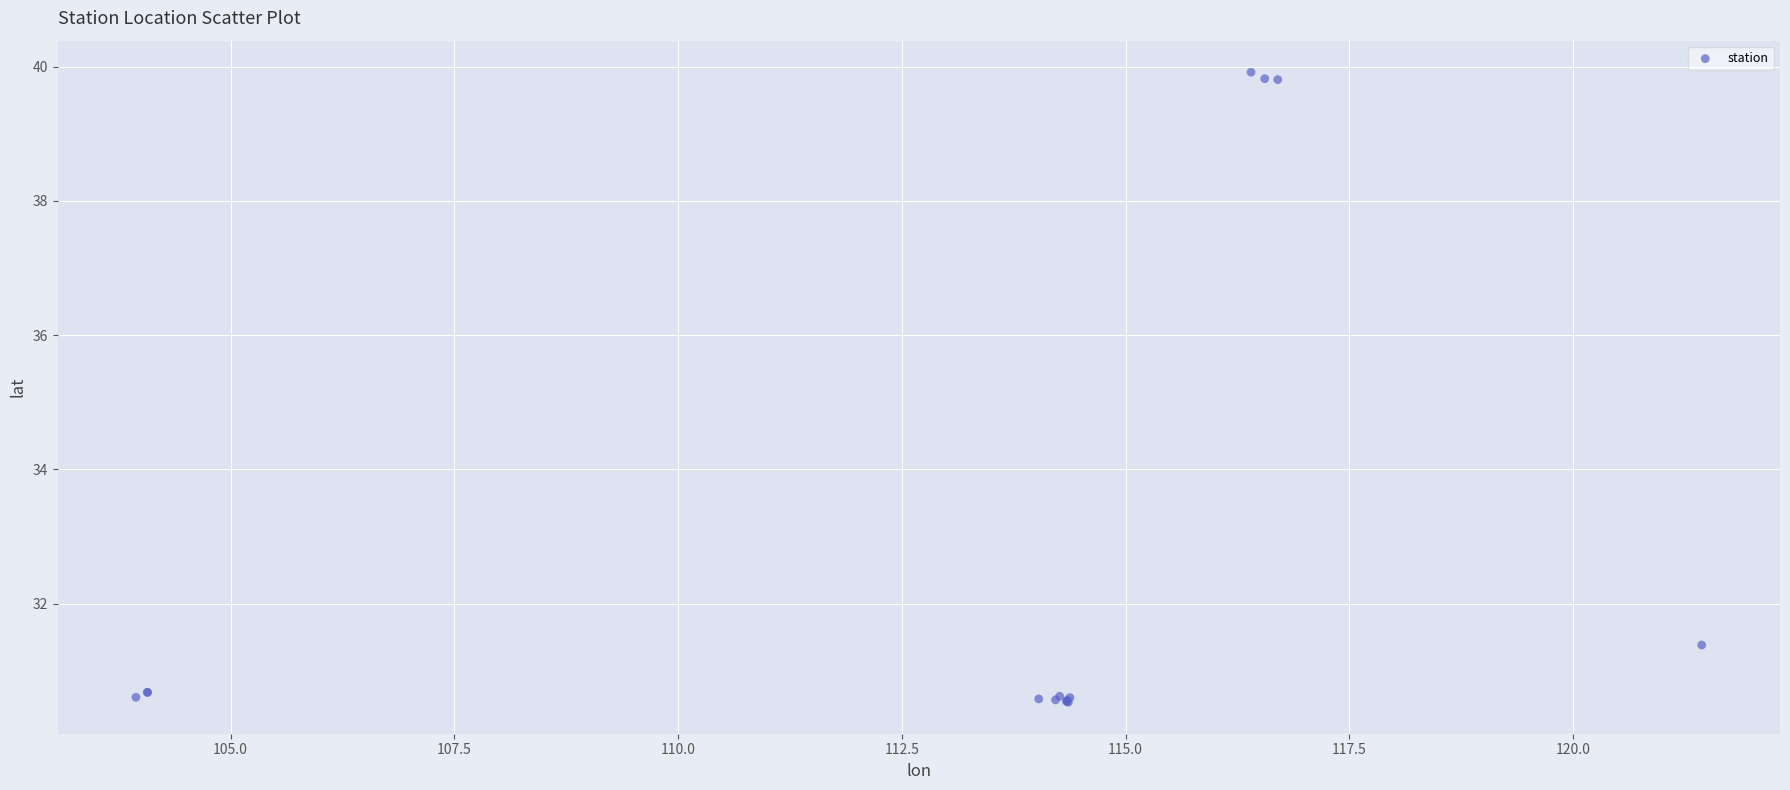

What Y value in the scatter plot is closest to 35?

31.4